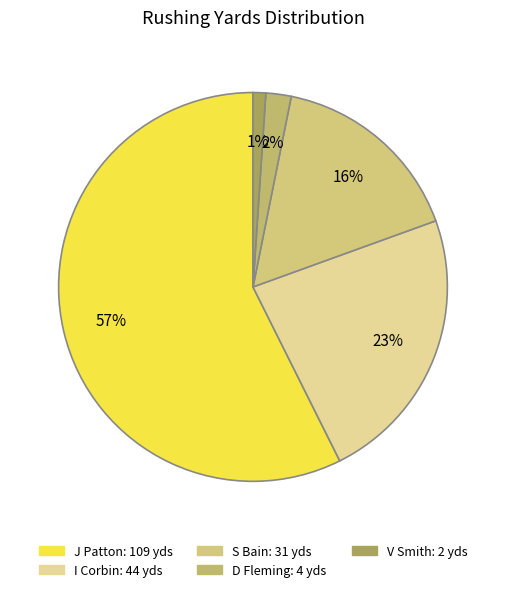

How many segments does this pie chart have?

5